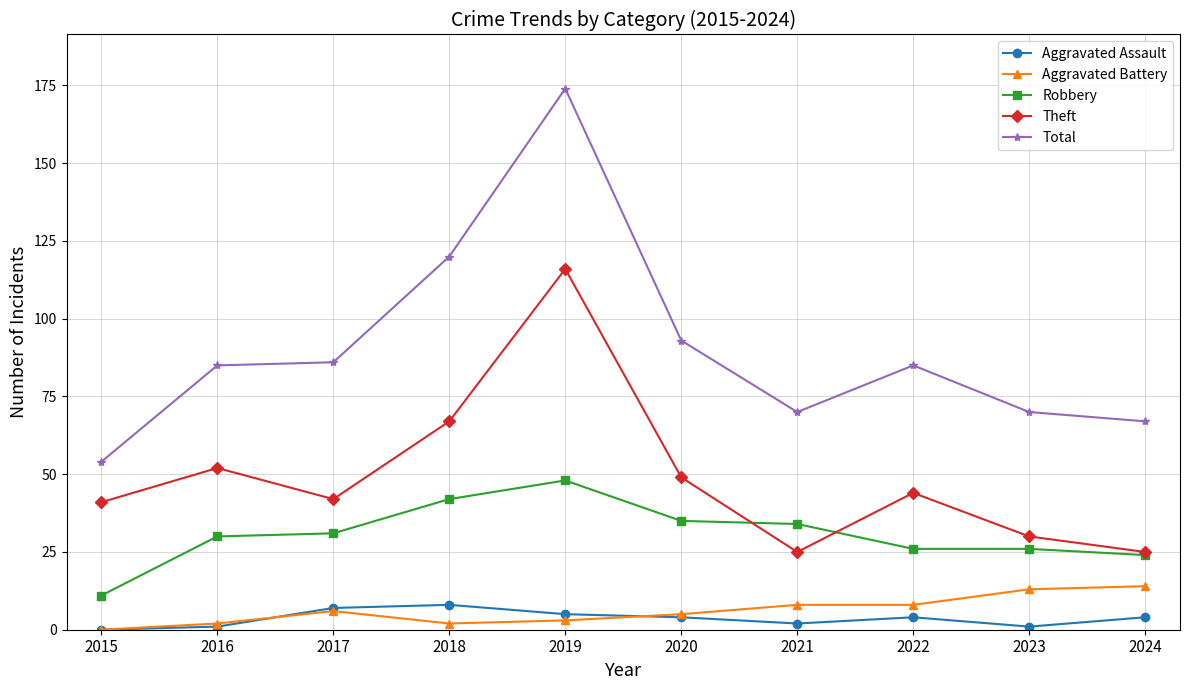

What is the minimum value for Theft?

25